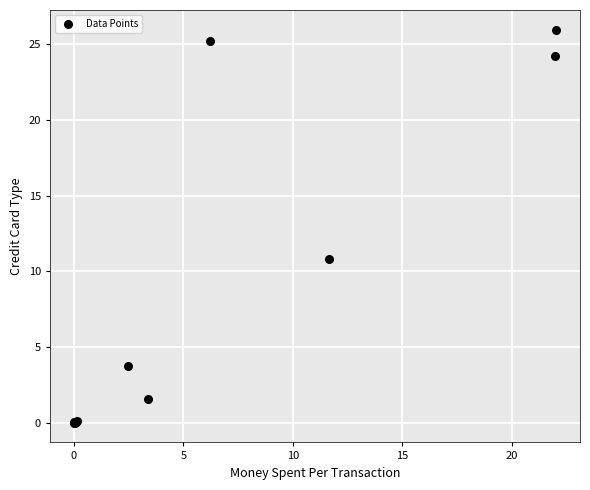

What Y value in the scatter plot is closest to 12?

10.8